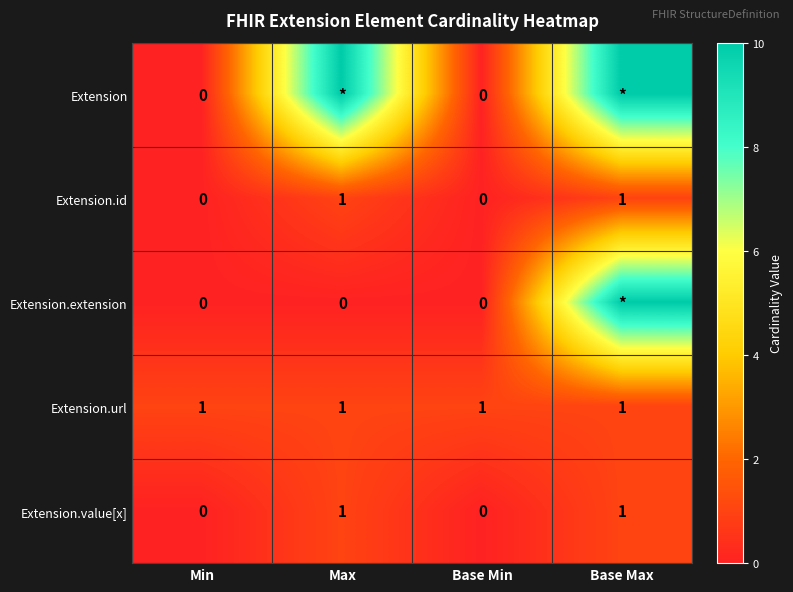

At how many categories does at least one series exceed 1?

2